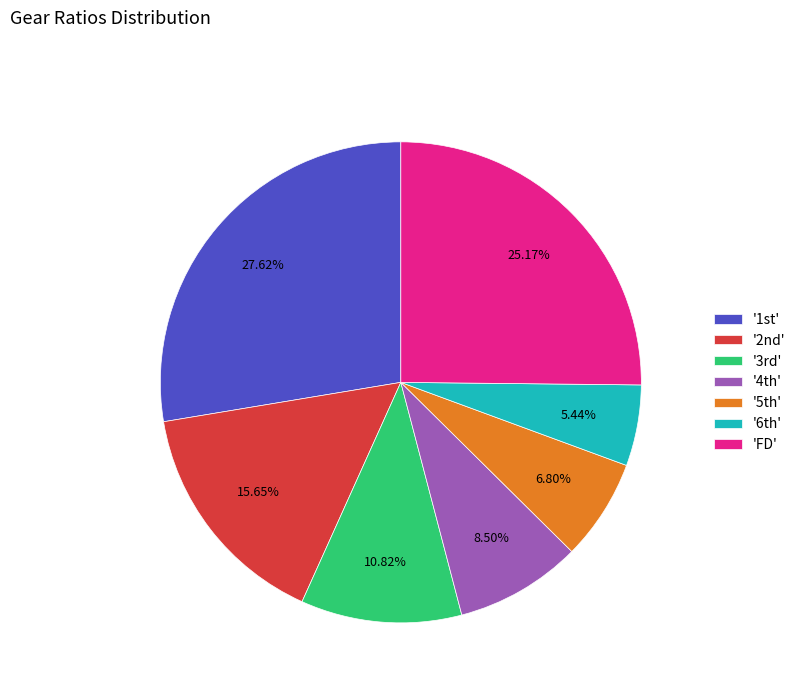

To the nearest percent, what is the average slice percentage?

14%